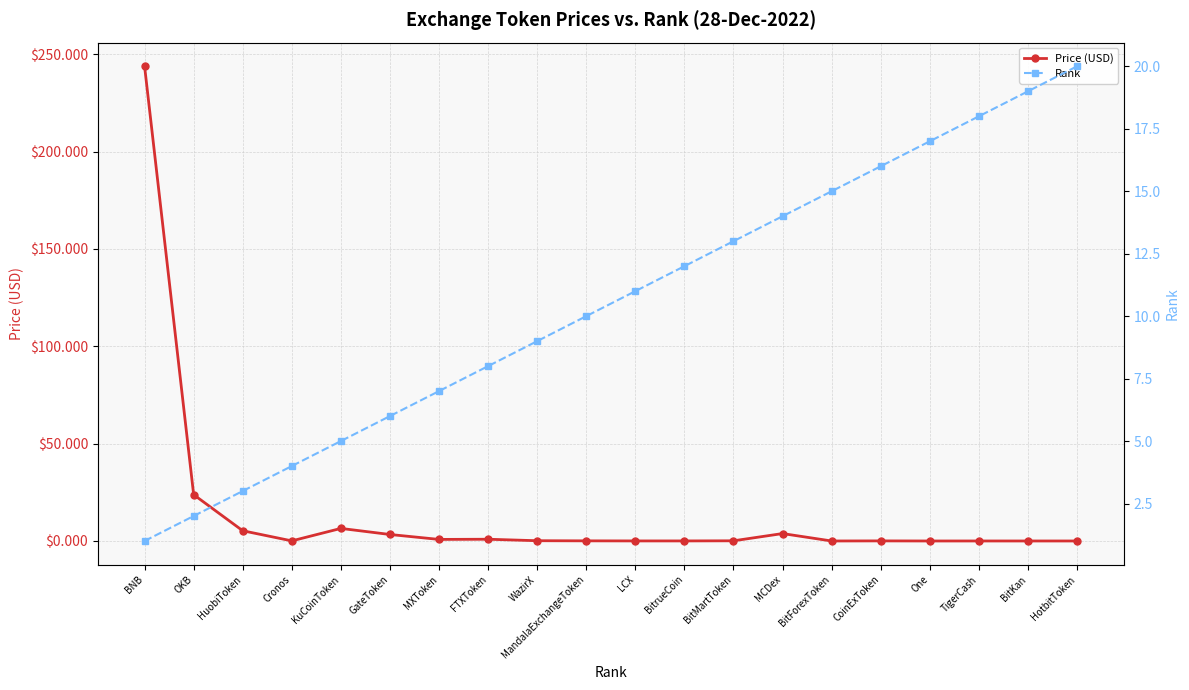

How many lines are shown in the chart?

2